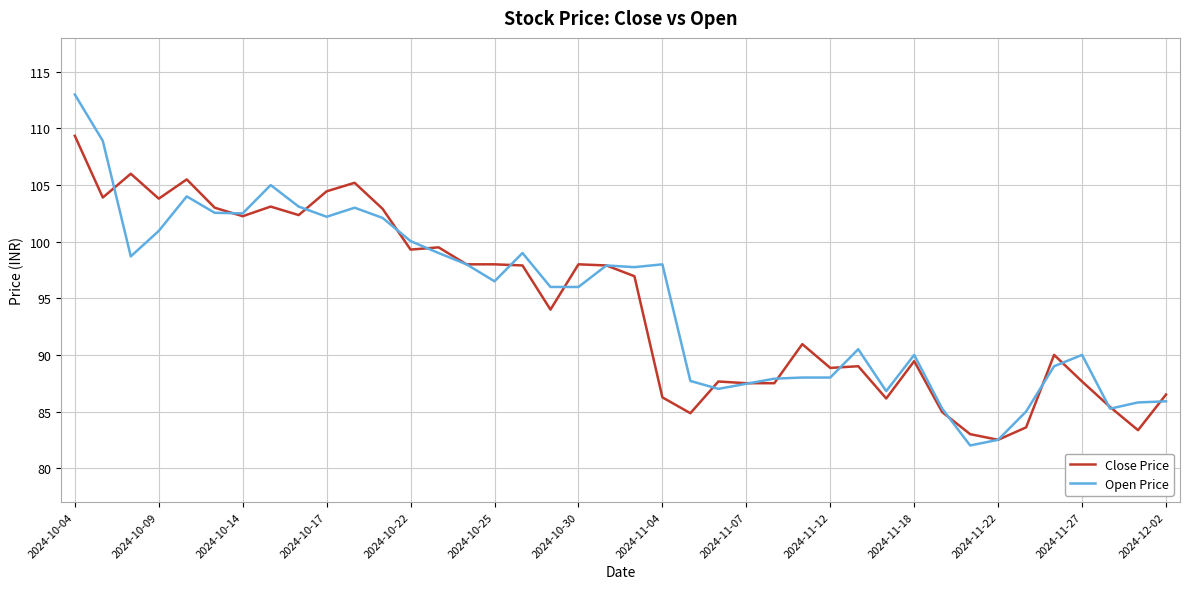

Rank the series by their maximum value, from lowest to highest.

Close Price, Open Price